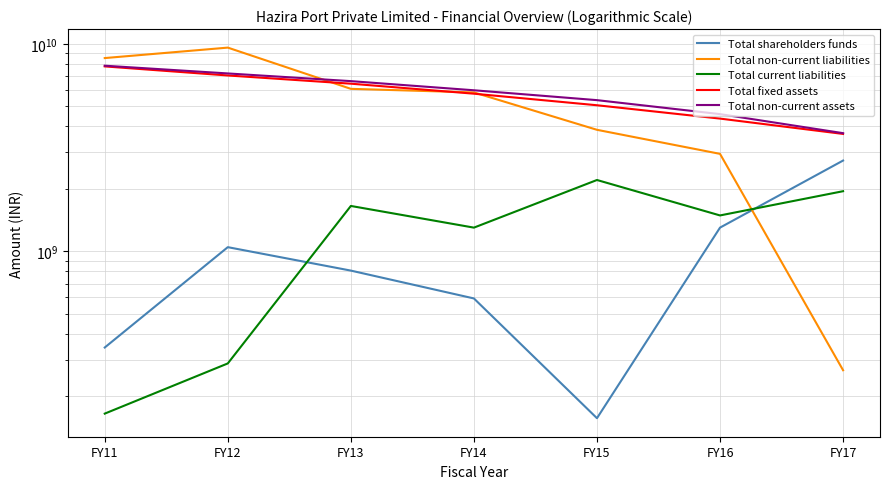

Reading left to right, what are all the values shown in this chart?

Total shareholders funds: 344269230	1047807388	807953262	593283347	157191809	1301522910	2738532361
Total non-current liabilities: 8533807137	9583614623	6066422734	5829865840	3851147337	2949272448	267622957
Total current liabilities: 165374834	288540242	1655027249	1301288339	2207117549	1489721980	1949268706
Total fixed assets: 7780355155	7036374403	6423722198	5748482172	5056948236	4361222173	3678982428
Total non-current assets: 7841586626	7196673345	6608167201	5970895503	5351339468	4583061225	3710547051